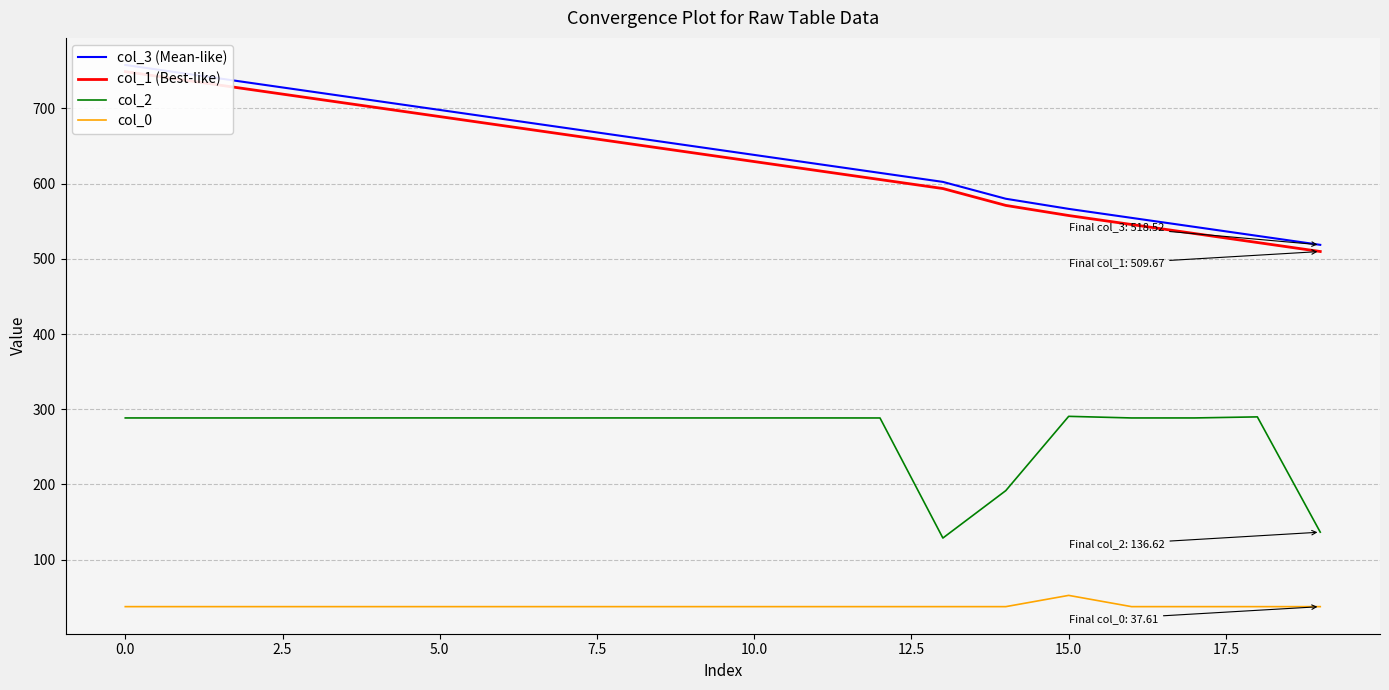

What is the lowest value of the col_0 series?

37.6